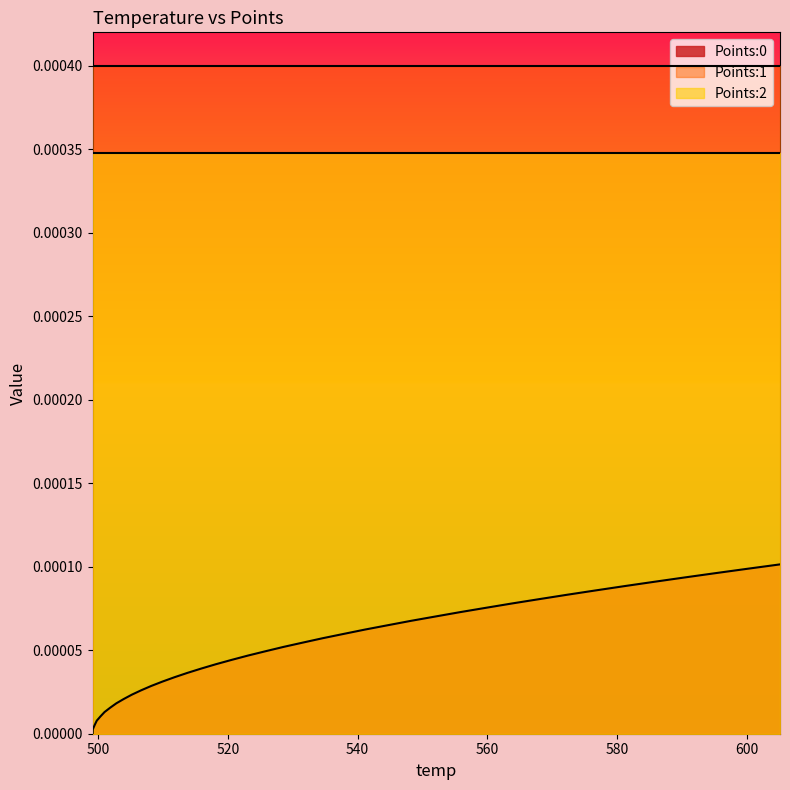

The Points:1 series shows 0.0 at 572.3. True or false?

False